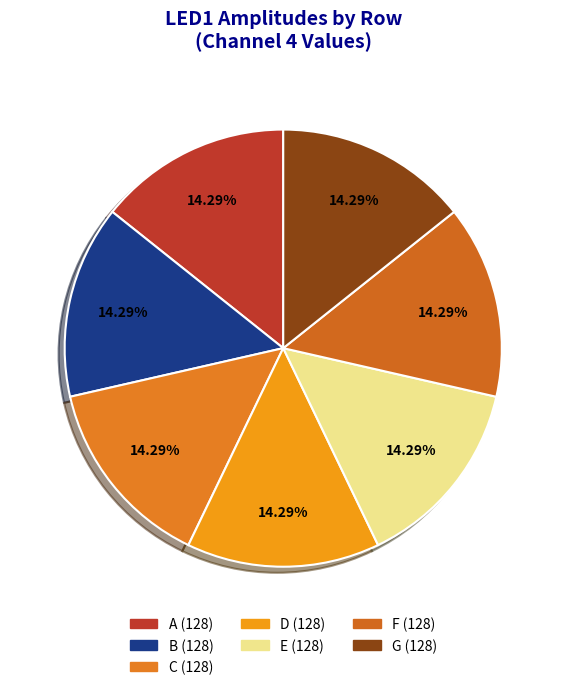

Count the number of slices in the pie.

7